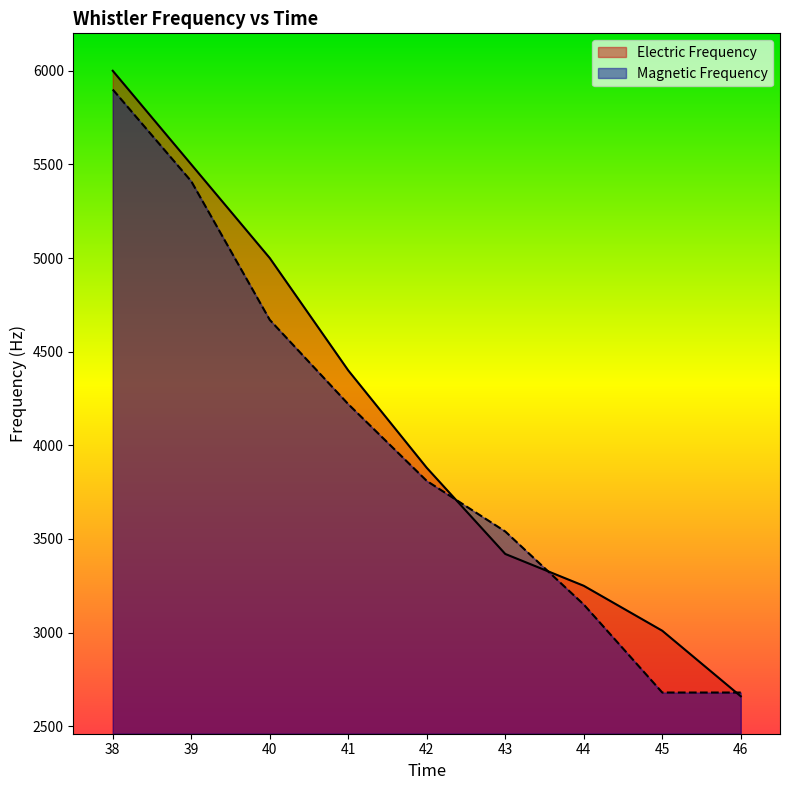

What is the difference between the Electric Frequency values at 40 and 44?

1750